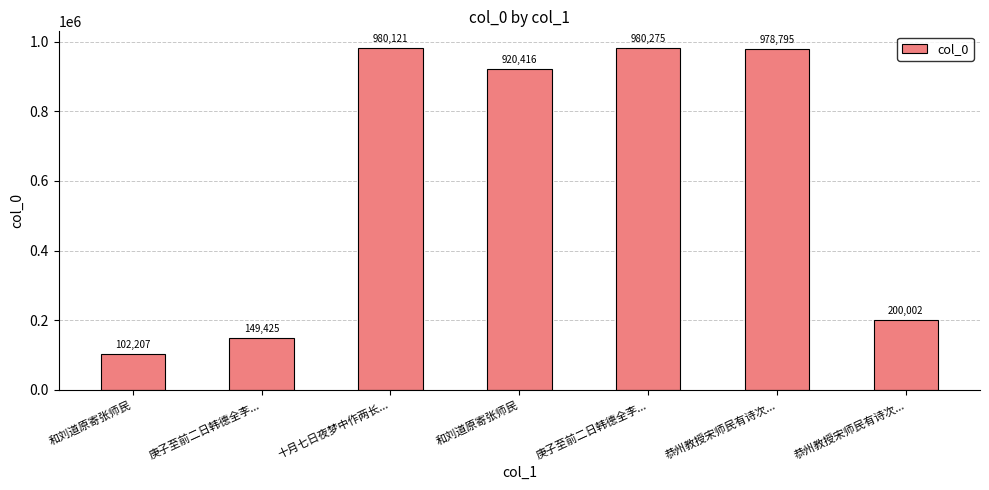

At which label is the value closest to 541241?

恭州教授宋师民有诗次...